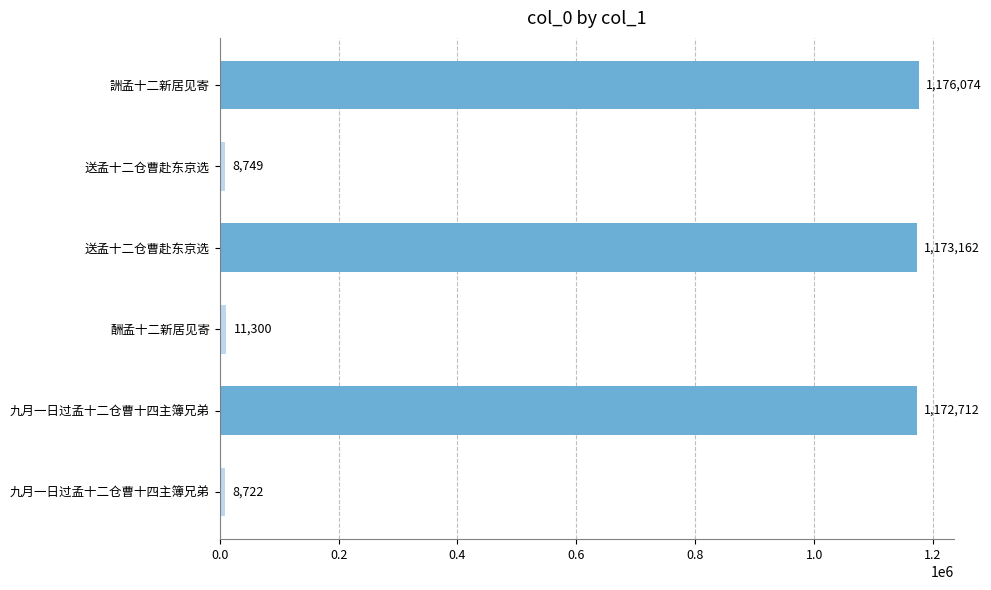

What is the average value?

591786